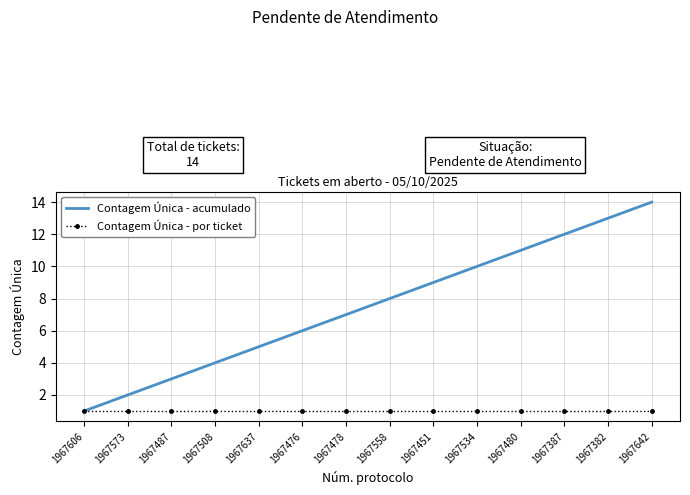

Is it true that Contagem Única - acumulado equals 3 at 1967573?

False